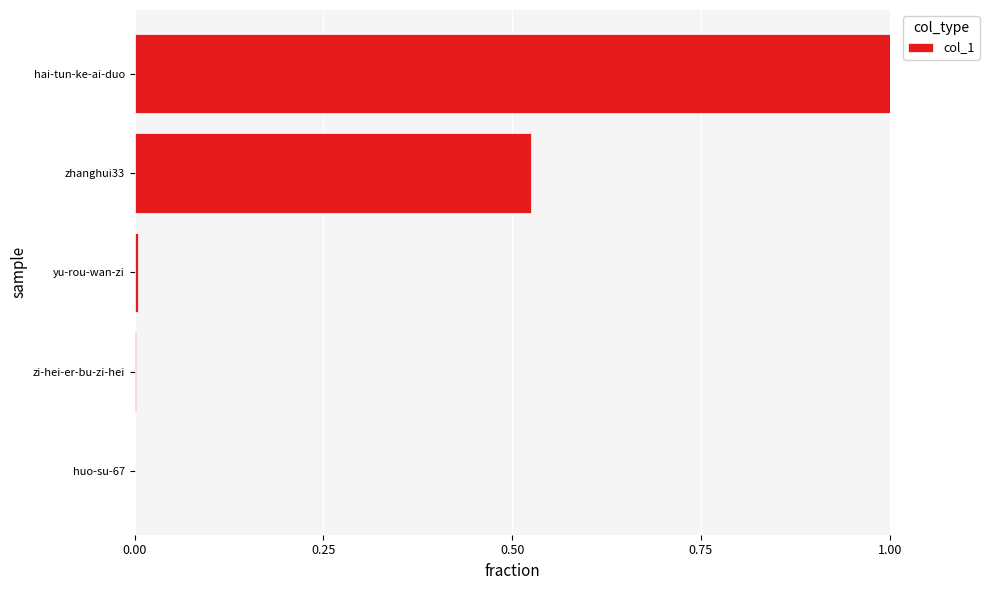

Between hai-tun-ke-ai-duo and huo-su-67, which is larger?

hai-tun-ke-ai-duo